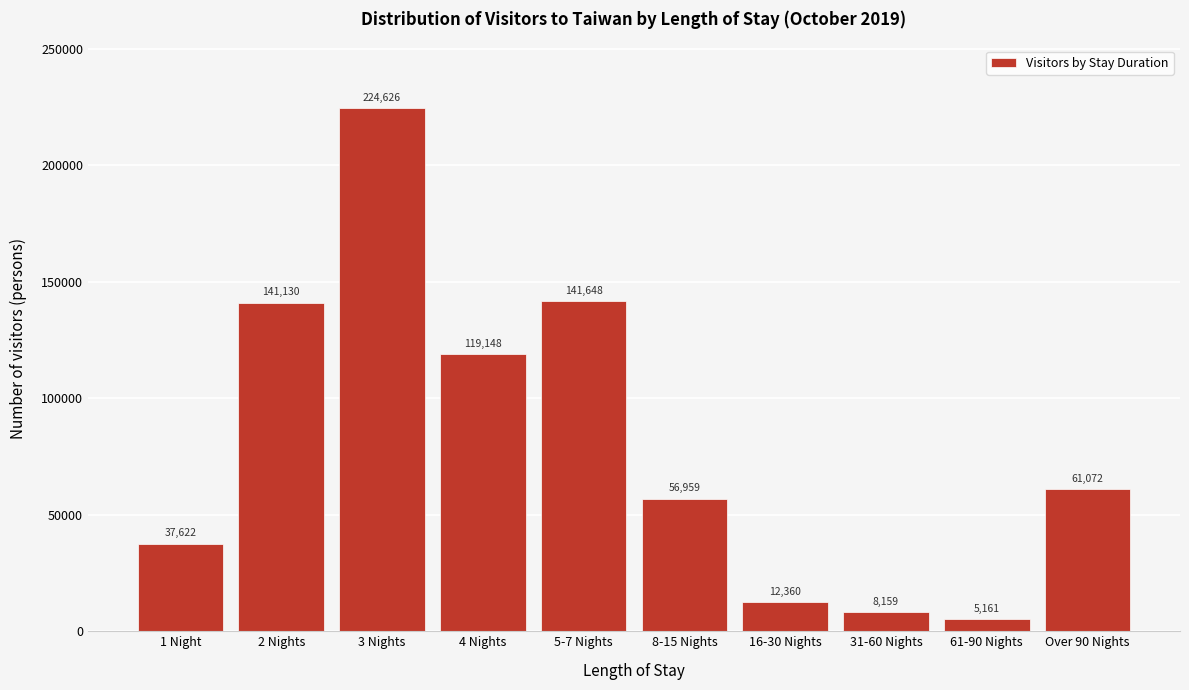

Reading right to left, extract all data points from this chart.

Over 90 Nights=61072	61-90 Nights=5161	31-60 Nights=8159	16-30 Nights=12360	8-15 Nights=56959	5-7 Nights=141648	4 Nights=119148	3 Nights=224626	2 Nights=141130	1 Night=37622